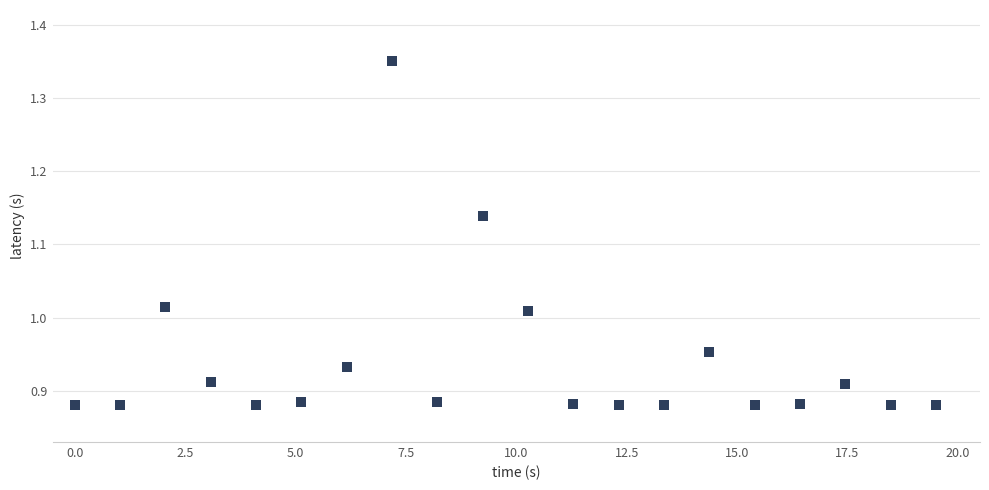

What is the range of Y values (max minus min)?

0.5